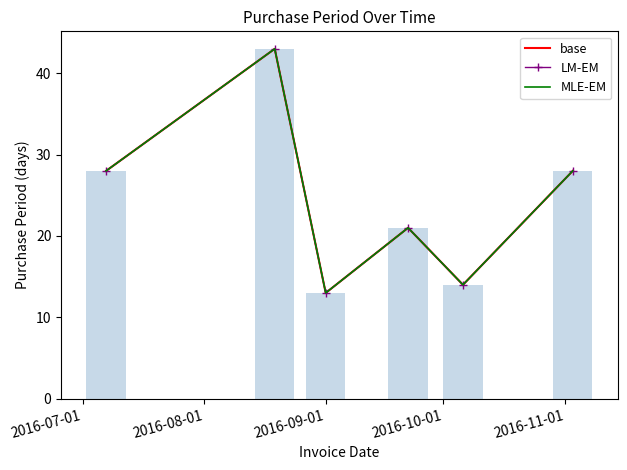

Is the value of PurchasePeriod (trend) at 2016-08-01 greater than the value of PurchasePeriod at 2016-10-01?

Yes